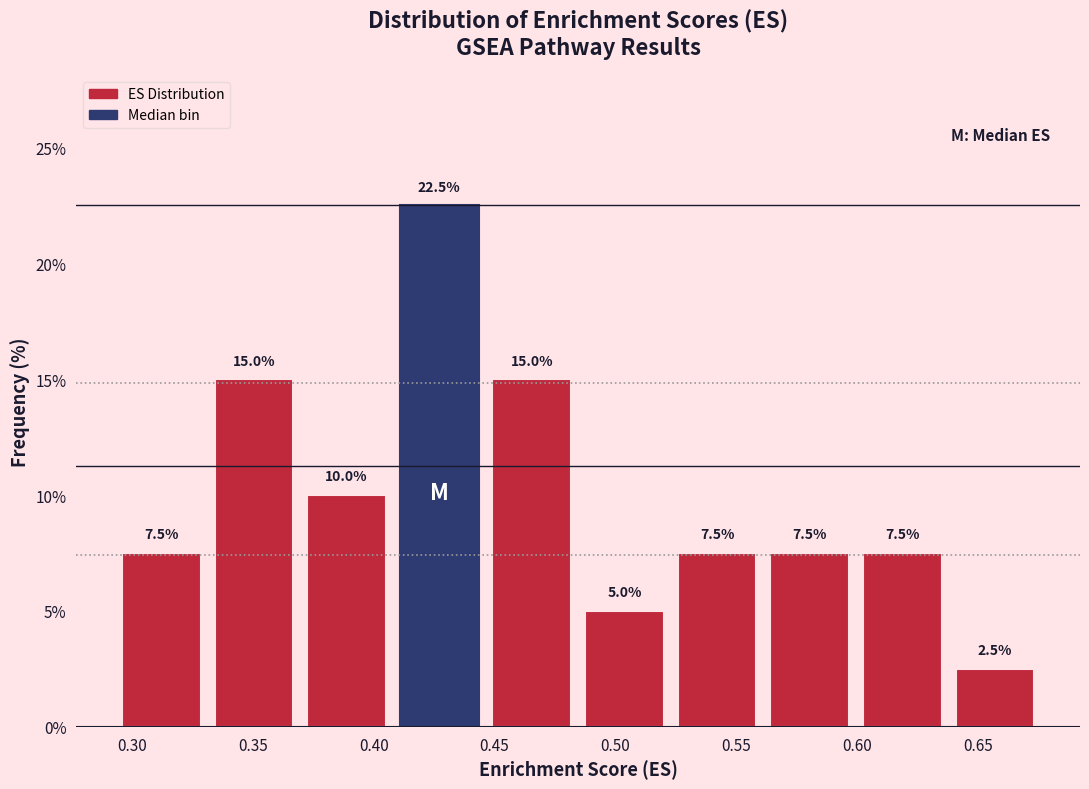

Which range on the x-axis has the tallest bar?

0.410 to 0.445